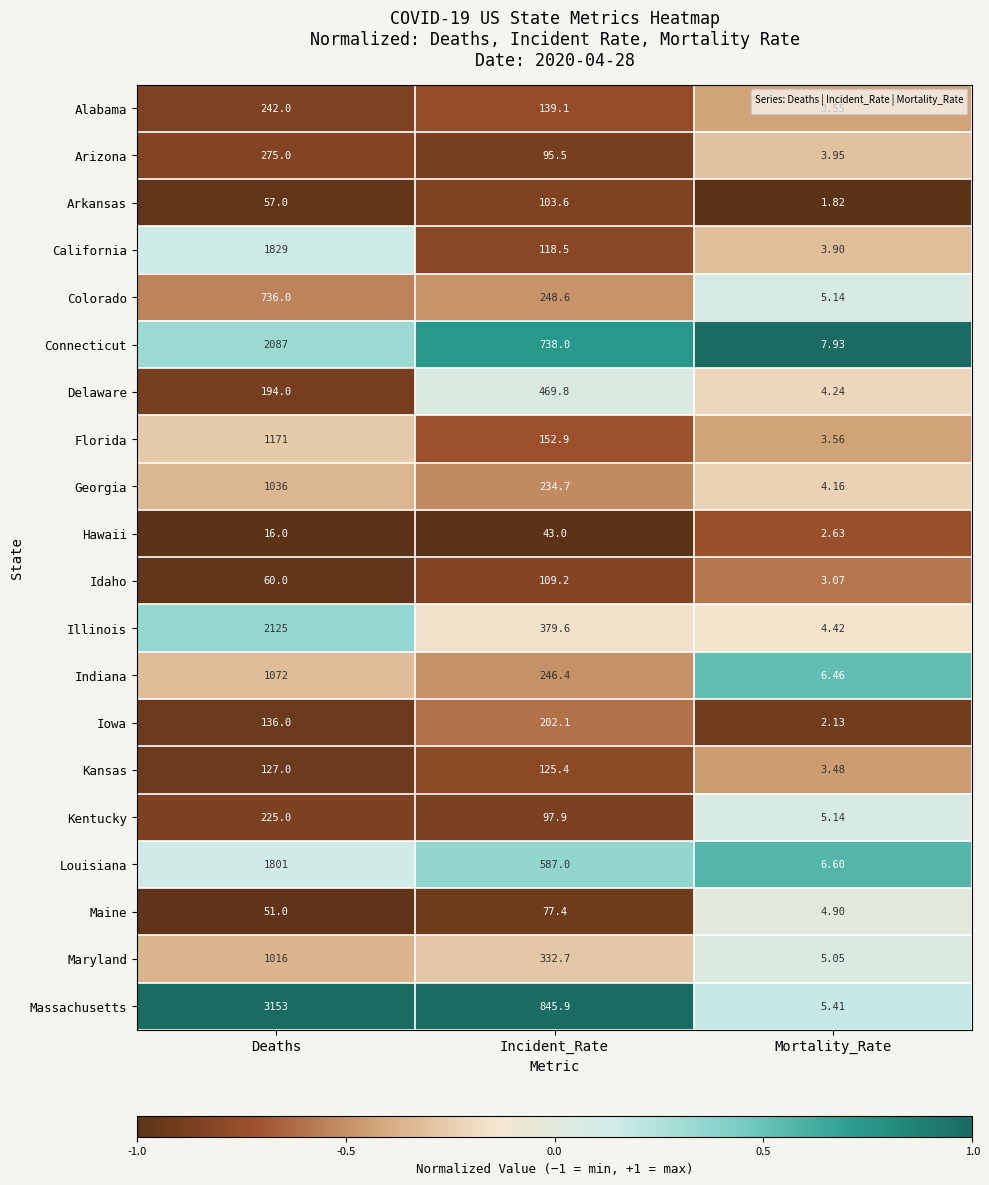

List the series in order of their peak value, highest first.

Massachusetts, Illinois, Connecticut, California, Louisiana, Florida, Indiana, Georgia, Maryland, Colorado, Delaware, Arizona, Alabama, Kentucky, Iowa, Kansas, Idaho, Arkansas, Maine, Hawaii